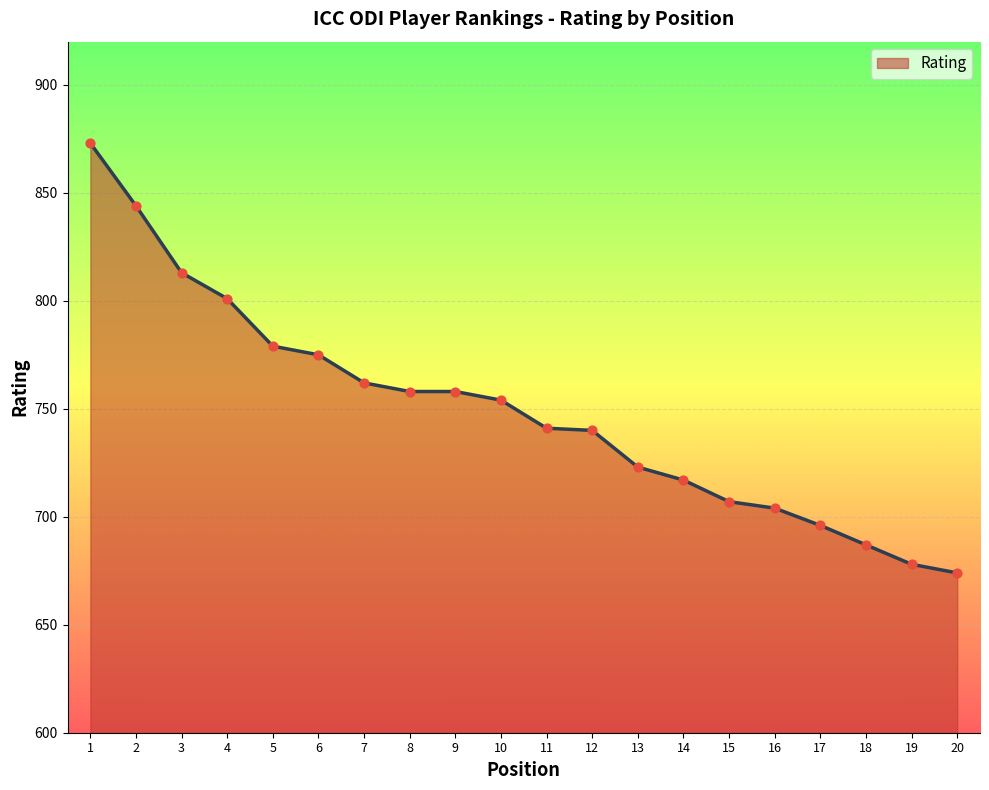

Approximately how many times larger is the value at 14 compared to 18?

1.0